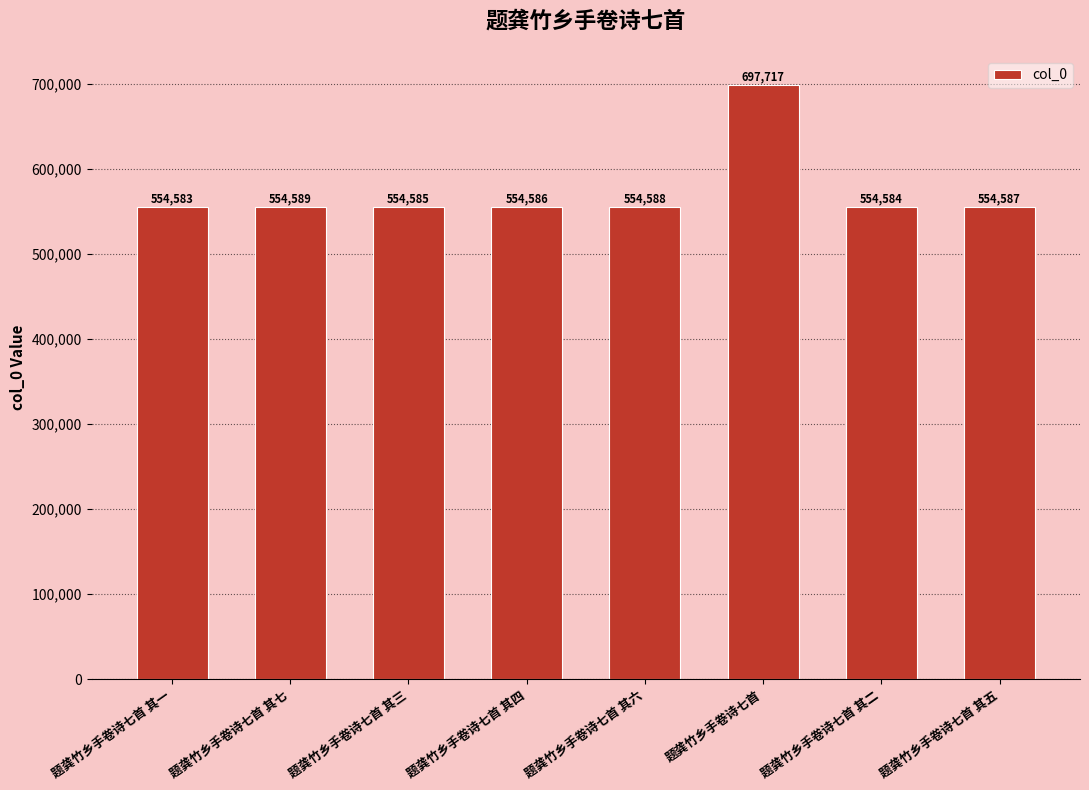

At which label does the data first exceed 554587?

题龚竹乡手卷诗七首 其七